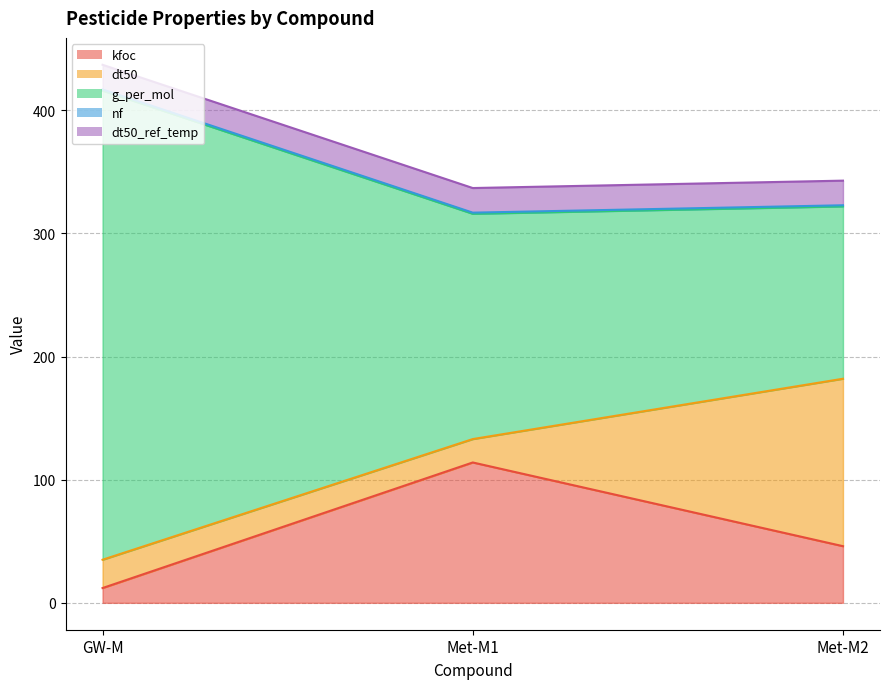

True or false: nf has a value of 538.9 at Met-M2.

False